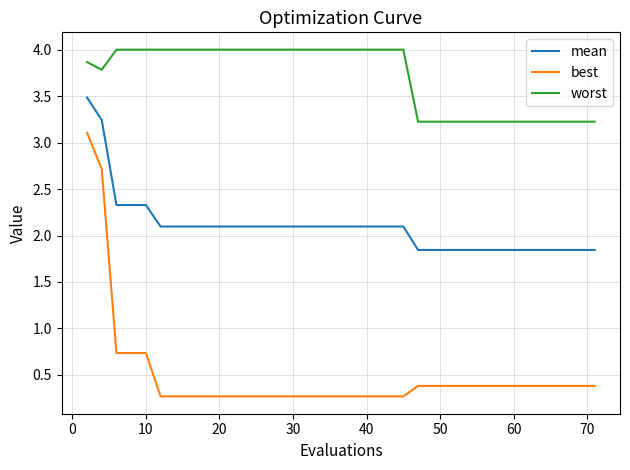

How many categories are shown in the chart?

40